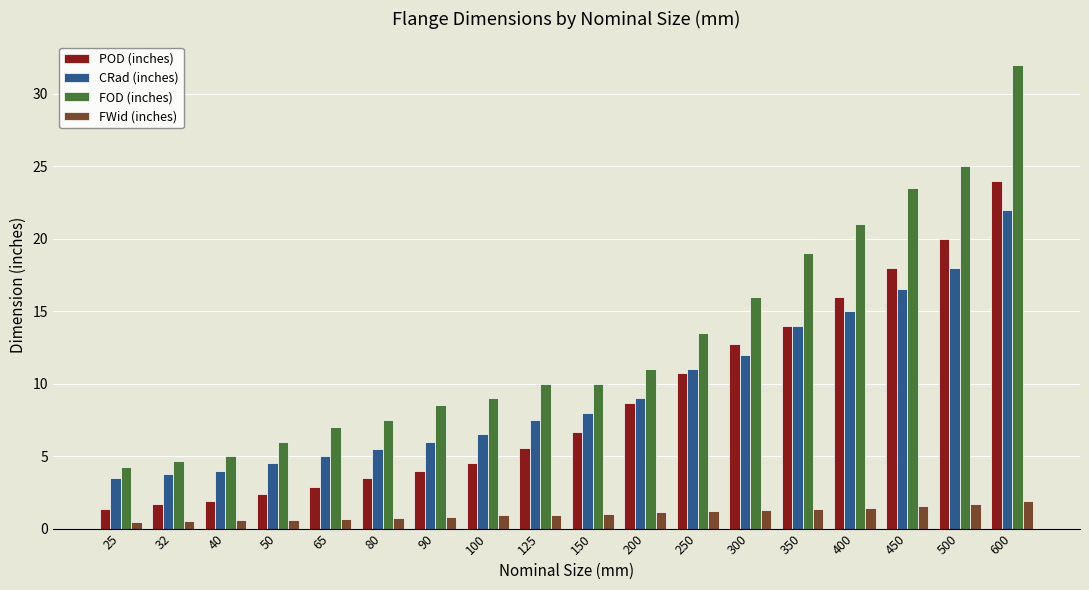

What is the difference between the CRad (inches) values at 600 and 80?

16.5